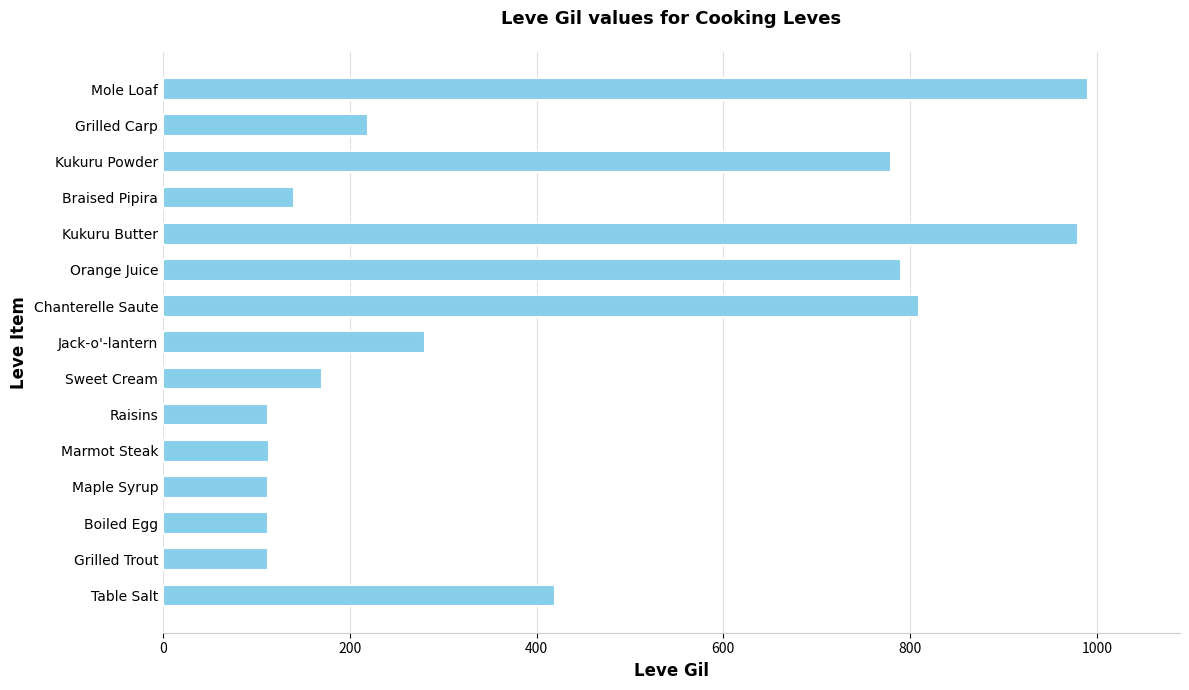

Between Sweet Cream and Braised Pipira, which is larger?

Sweet Cream